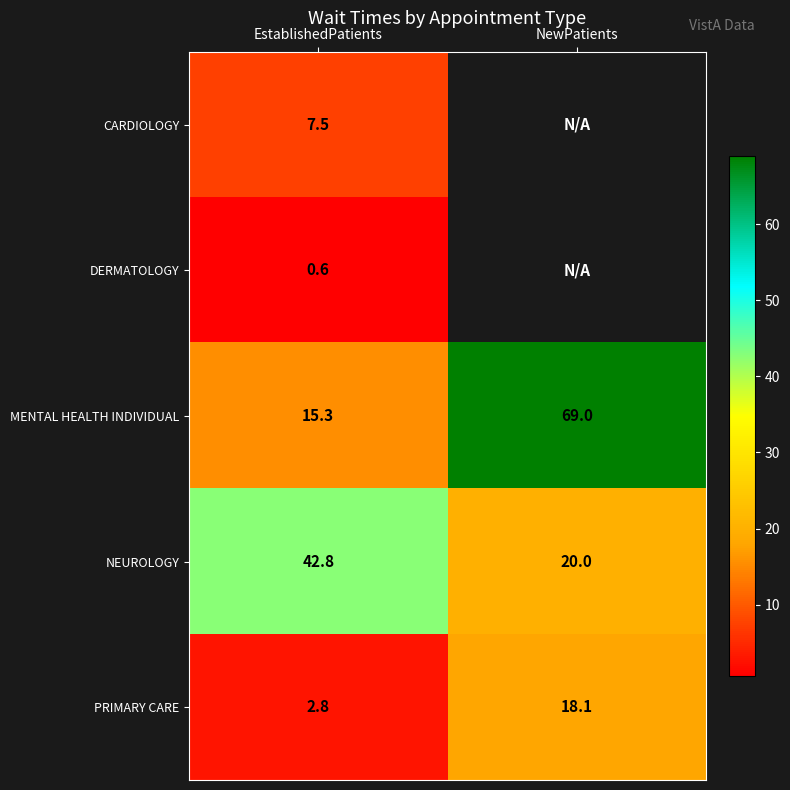

Where is MENTAL HEALTH INDIVIDUAL nearest to the value 42?

EstablishedPatients